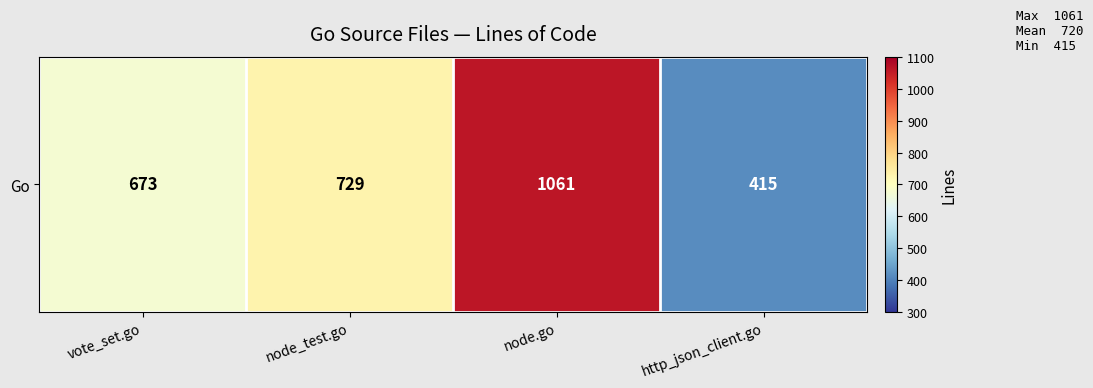

The value at http_json_client.go is 638. True or false?

False